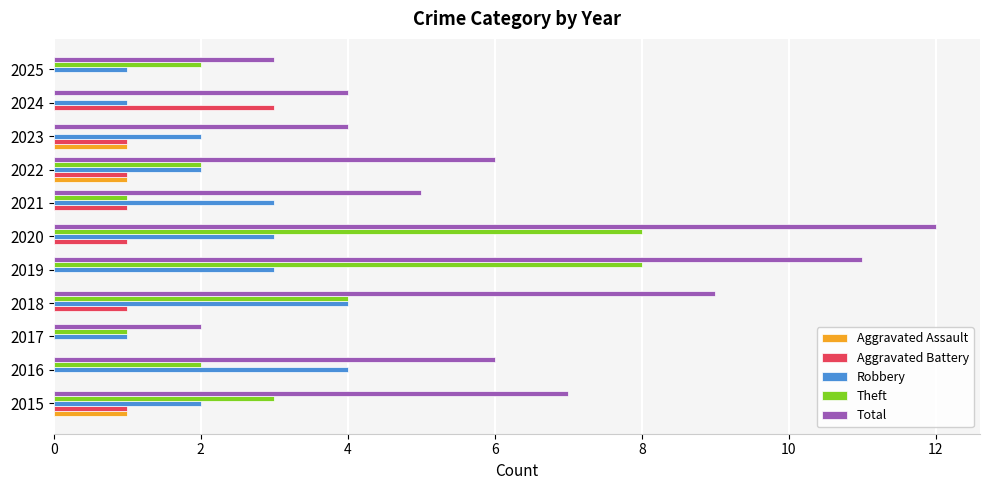

True or false: Theft has a value of 3 at 2015.

True